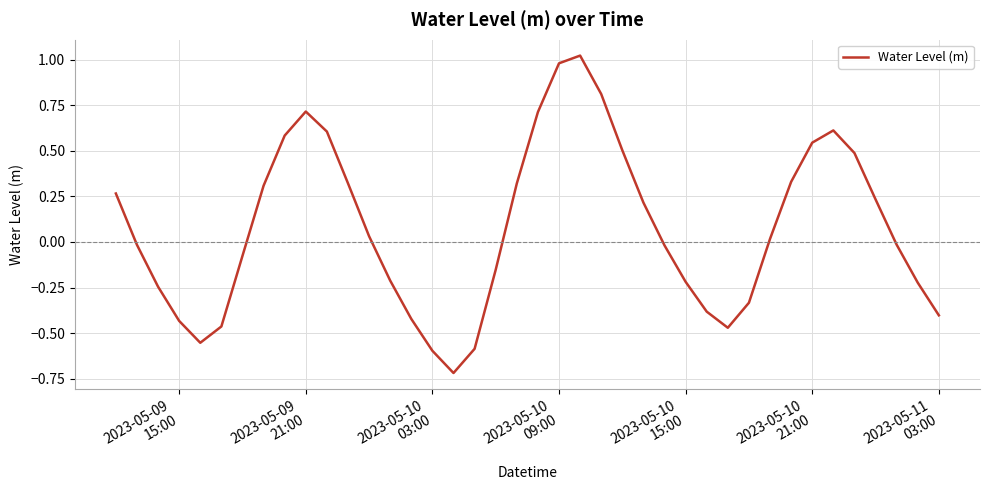

What is the difference between the maximum and minimum values?

1.7